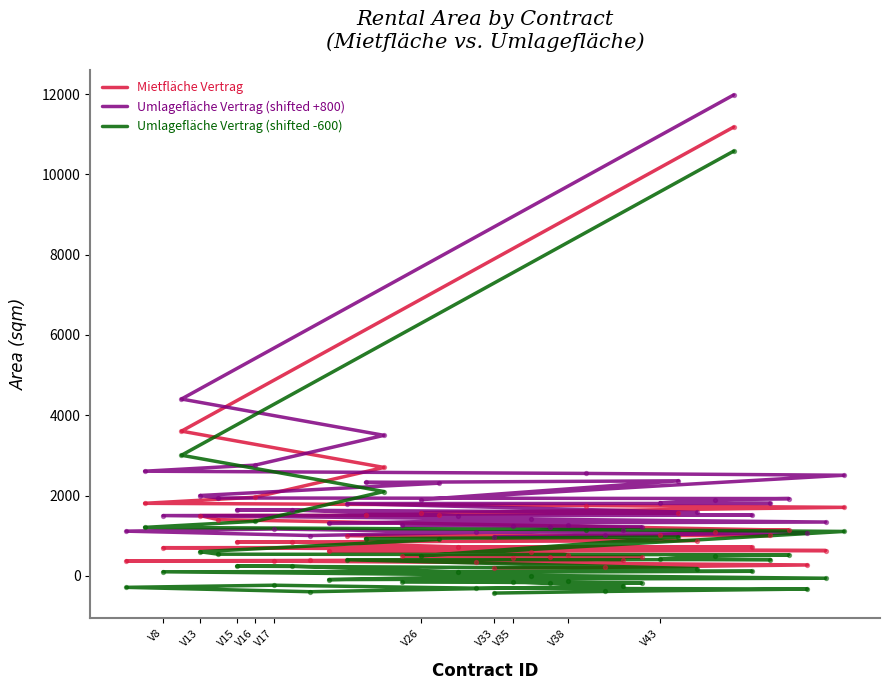

At how many categories does at least one series exceed 8184?

1